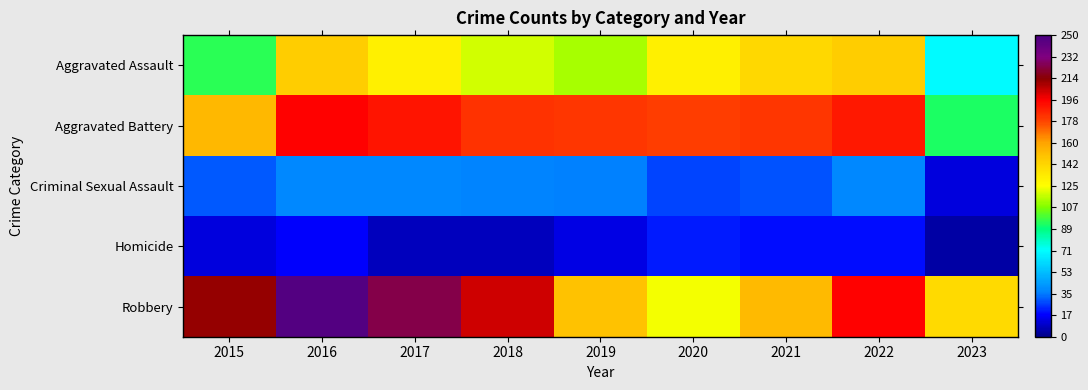

How many series are shown in this chart?

5